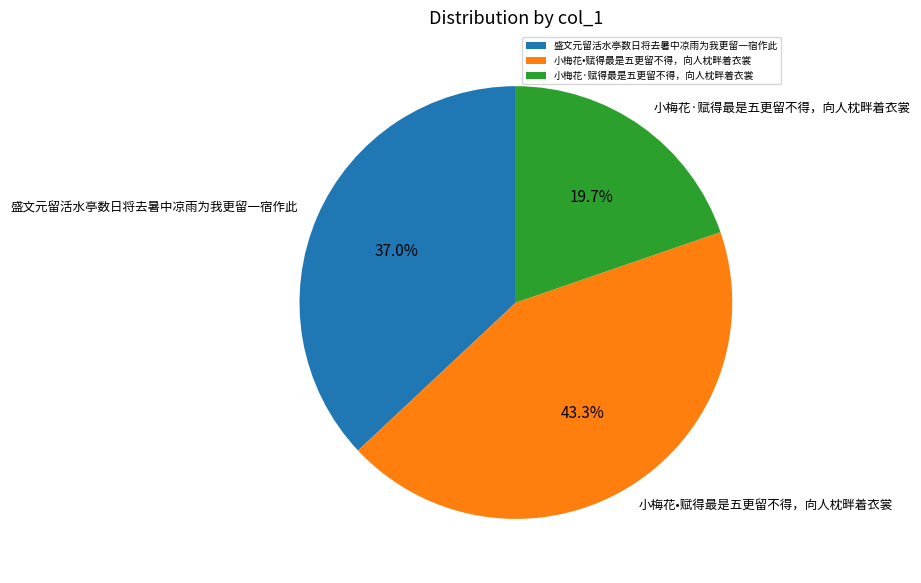

True or false: 盛文元留活水亭数日将去暑中凉雨为我更留一宿作此 accounts for 37% of the total.

True